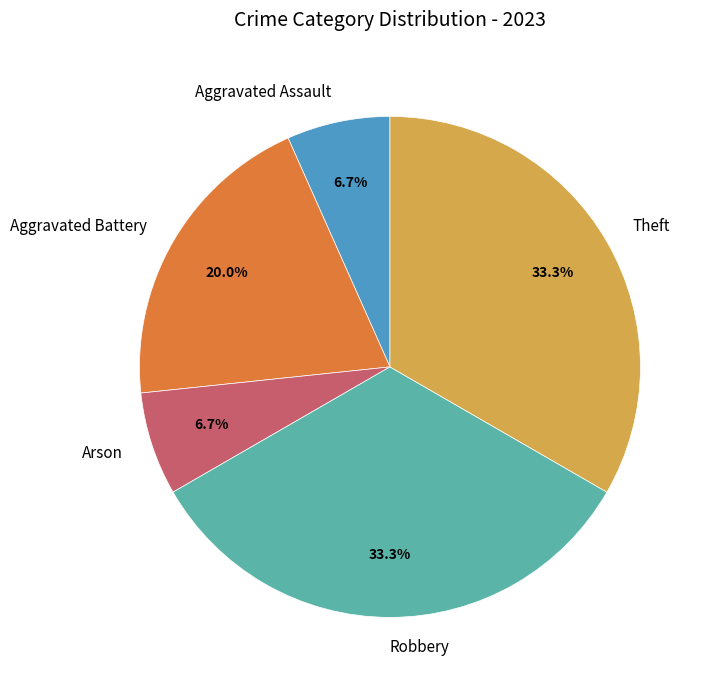

How many segments does this pie chart have?

5